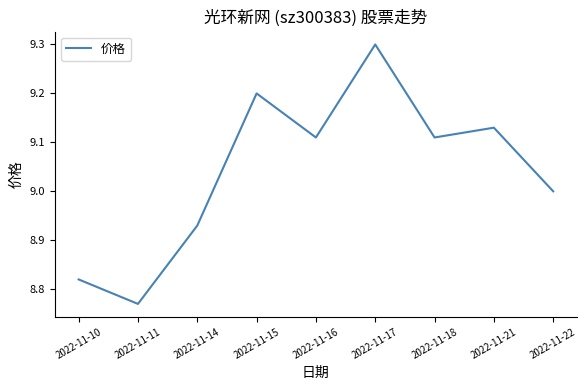

At which category does the data reach its first local valley?

2022-11-11